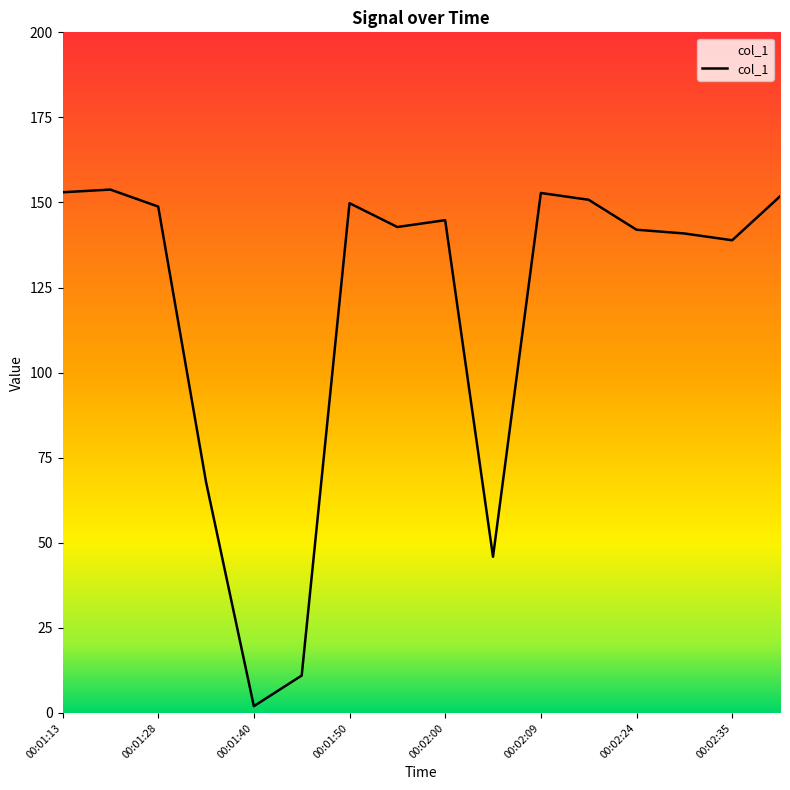

What is the greatest value displayed?

153.8